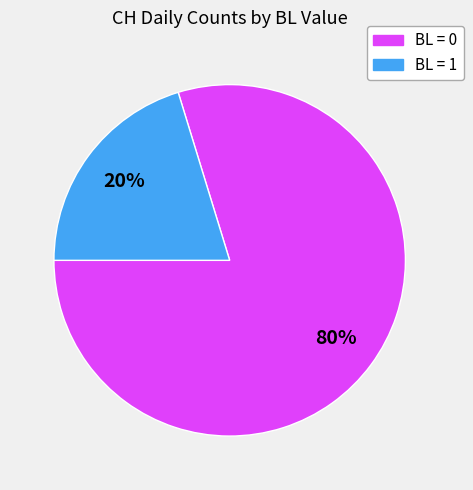

Is there any slice that represents more than half of the pie?

Yes